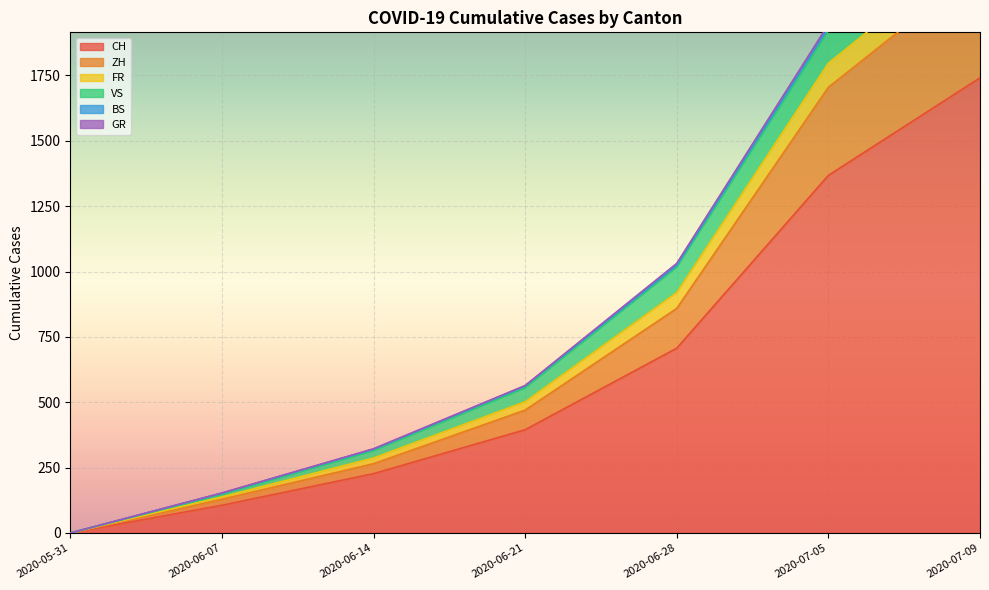

What position from the left is 2020-06-21?

4